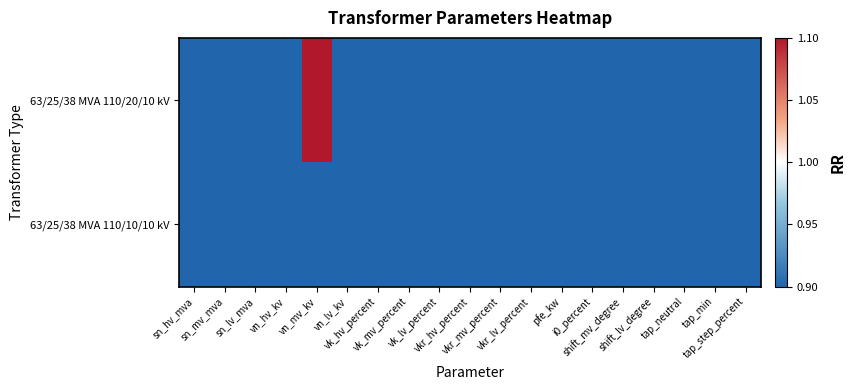

Rank the series by their average value, from lowest to highest.

63/25/38 MVA 110/10/10 kV, 63/25/38 MVA 110/20/10 kV